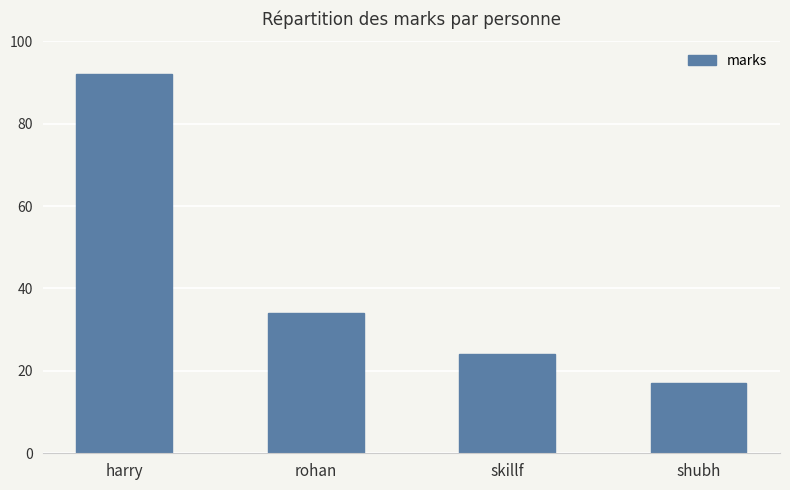

Reading left to right, list all the values displayed in this chart.

harry=92	rohan=34	skillf=24	shubh=17